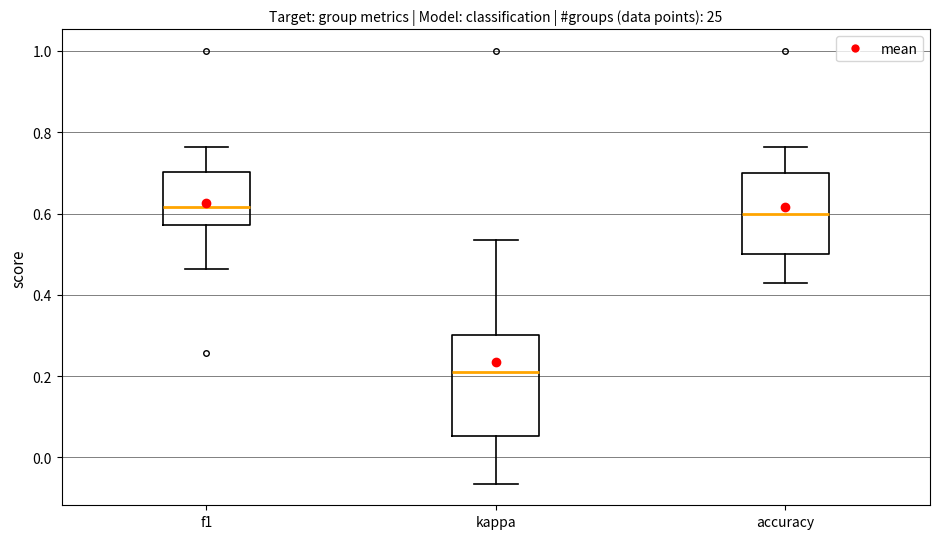

Where does the upper whisker of the box for accuracy end on the y-axis? The values are not printed on the chart, so give them approximately, as read against the axis.

0.76